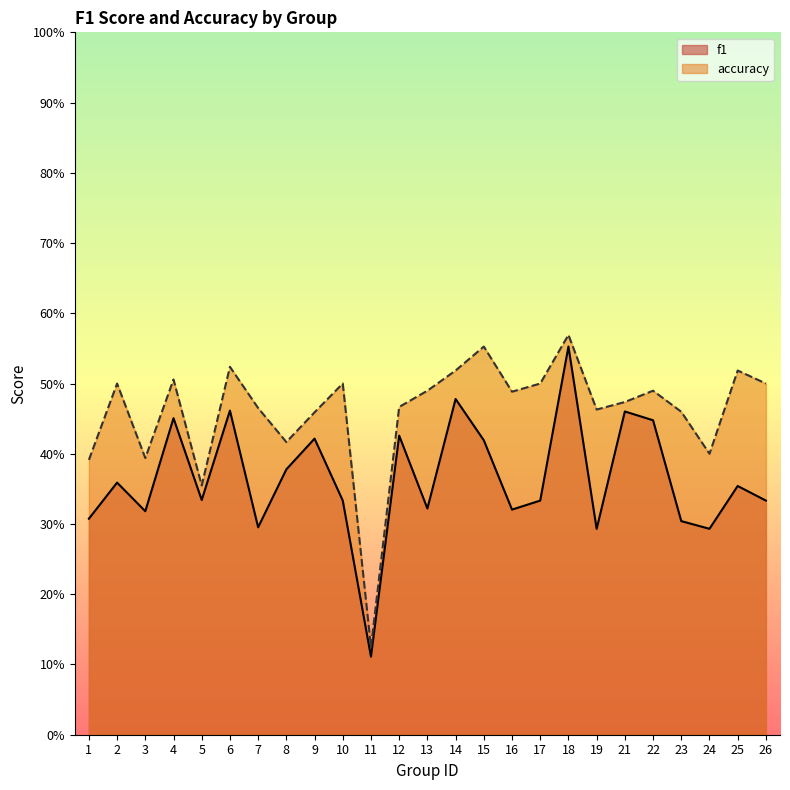

True or false: f1 and accuracy cross at least once.

False